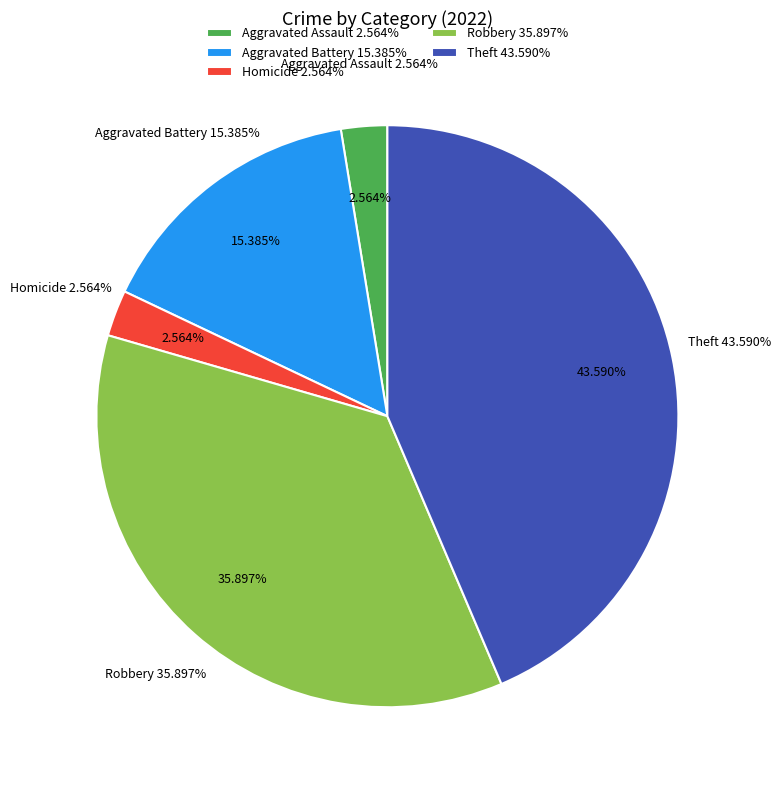

True or false: Robbery accounts for 36% of the total.

True